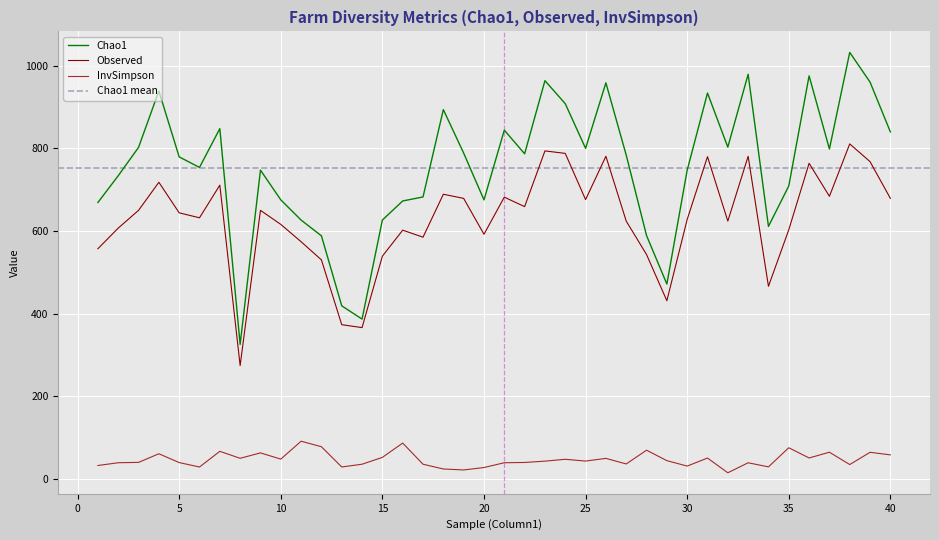

Reading left to right, extract all data points from this chart.

Chao1: 669.0	733.9	802.5	939.1	779.5	754.0	848.0	325.2	747.5	675.5	626.5	588.3	418.8	386.6	626.5	672.7	682.5	894.0	788.7	675.3	844.3	787.0	964.1	908.4	800.2	958.9	783.7	589.0	471.5	747.2	934.2	803.2	979.6	611.1	709.1	975.8	798.7	1032.6	960.7	840.0
Observed: 557.0	607.0	650.0	718.0	644.0	632.0	711.0	274.0	650.0	616.0	574.0	530.0	373.0	366.0	539.0	602.0	585.0	689.0	679.0	592.0	682.0	659.0	794.0	788.0	676.0	781.0	624.0	543.0	431.0	628.0	780.0	624.0	781.0	466.0	603.0	764.0	684.0	811.0	768.0	679.0
InvSimpson: 31.9	38.6	39.5	60.4	39.0	28.3	66.3	49.4	62.5	47.4	90.7	77.4	28.3	35.1	51.6	86.3	35.0	23.5	21.2	27.0	38.6	39.3	42.5	47.0	42.7	49.2	35.7	69.0	43.7	30.5	50.0	14.3	38.5	28.6	75.0	50.2	64.1	34.2	63.9	57.7